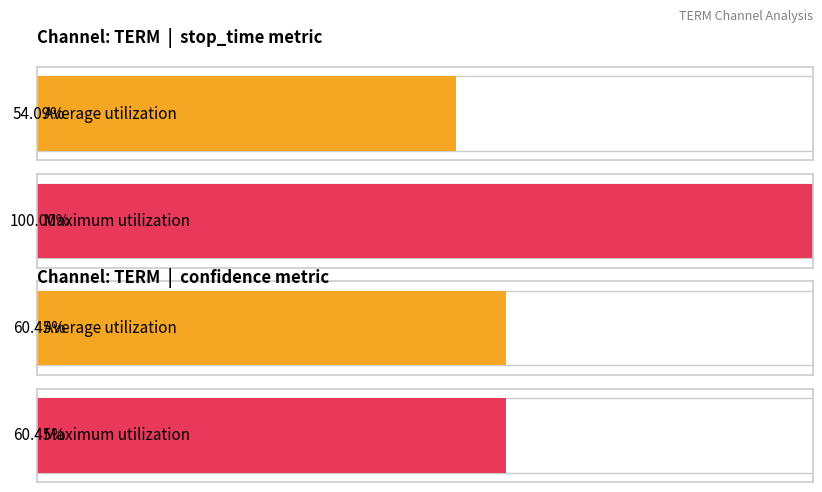

What is the average value of the confidence series?

0.6